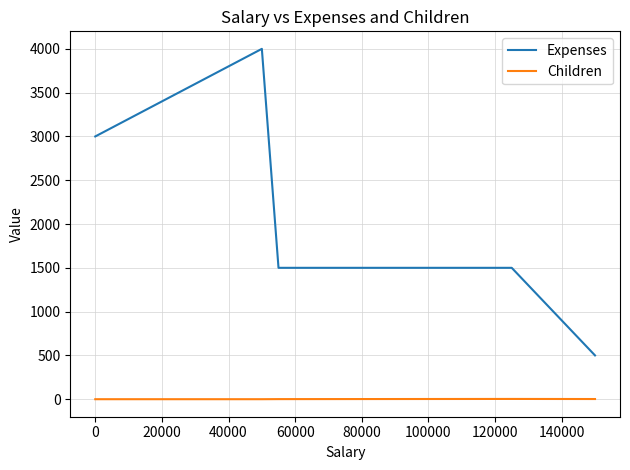

What is the lowest value of the Expenses series?

500